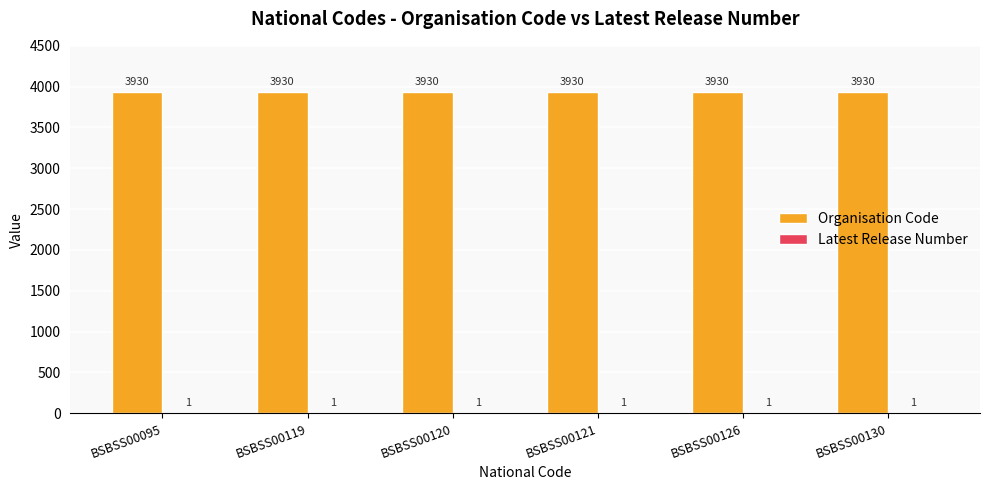

What is the total value across all series at BSBSS00120?

3931